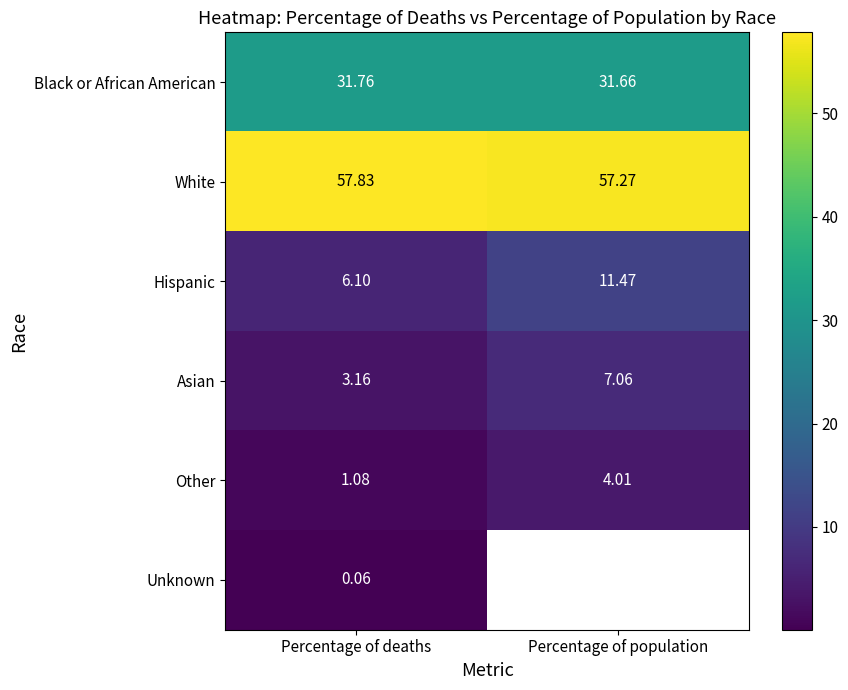

At Percentage of deaths, list the series in order from smallest to largest.

Unknown, Other, Asian, Hispanic, Black or African American, White